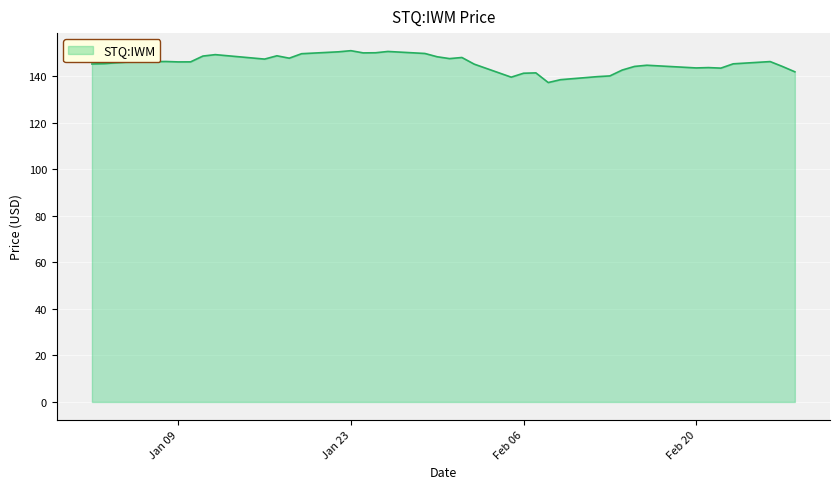

What is the difference between the maximum and minimum values?

13.7